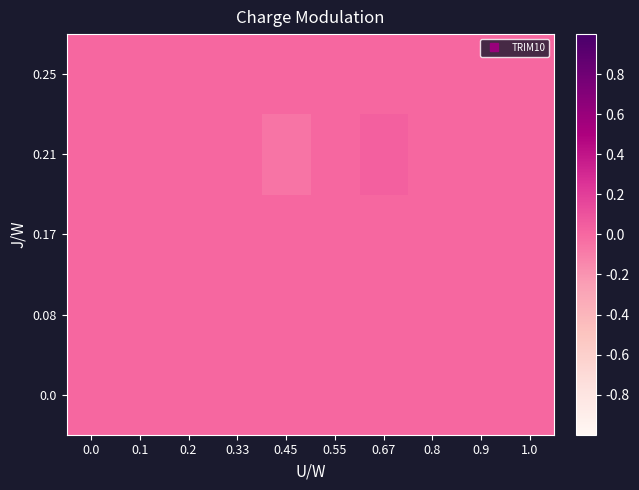

At how many categories does at least one series exceed 0?

1